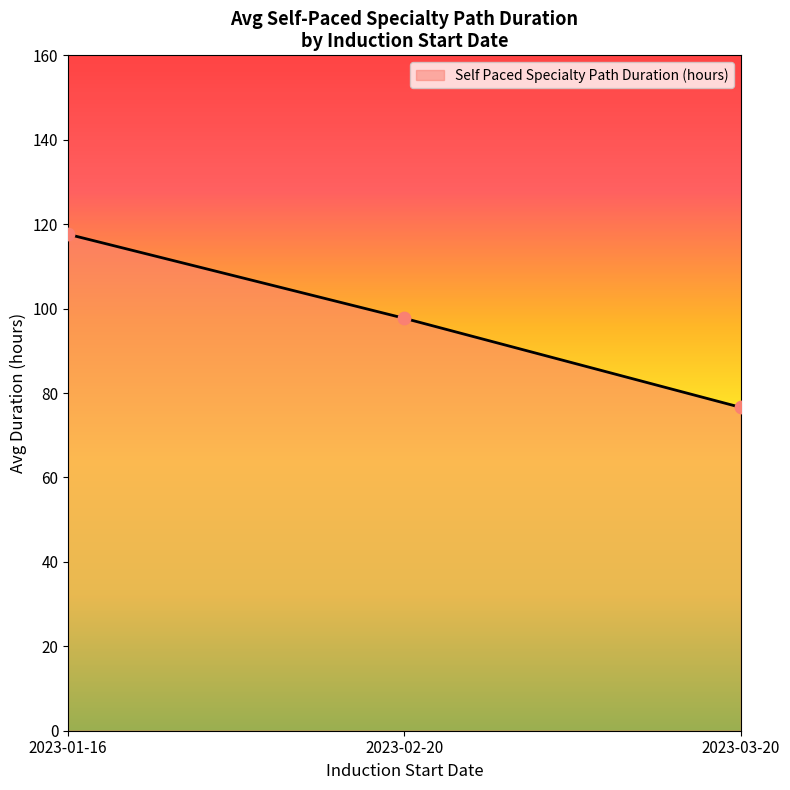

What is the change in value from 2023-01-16 to 2023-03-20?

-41.0